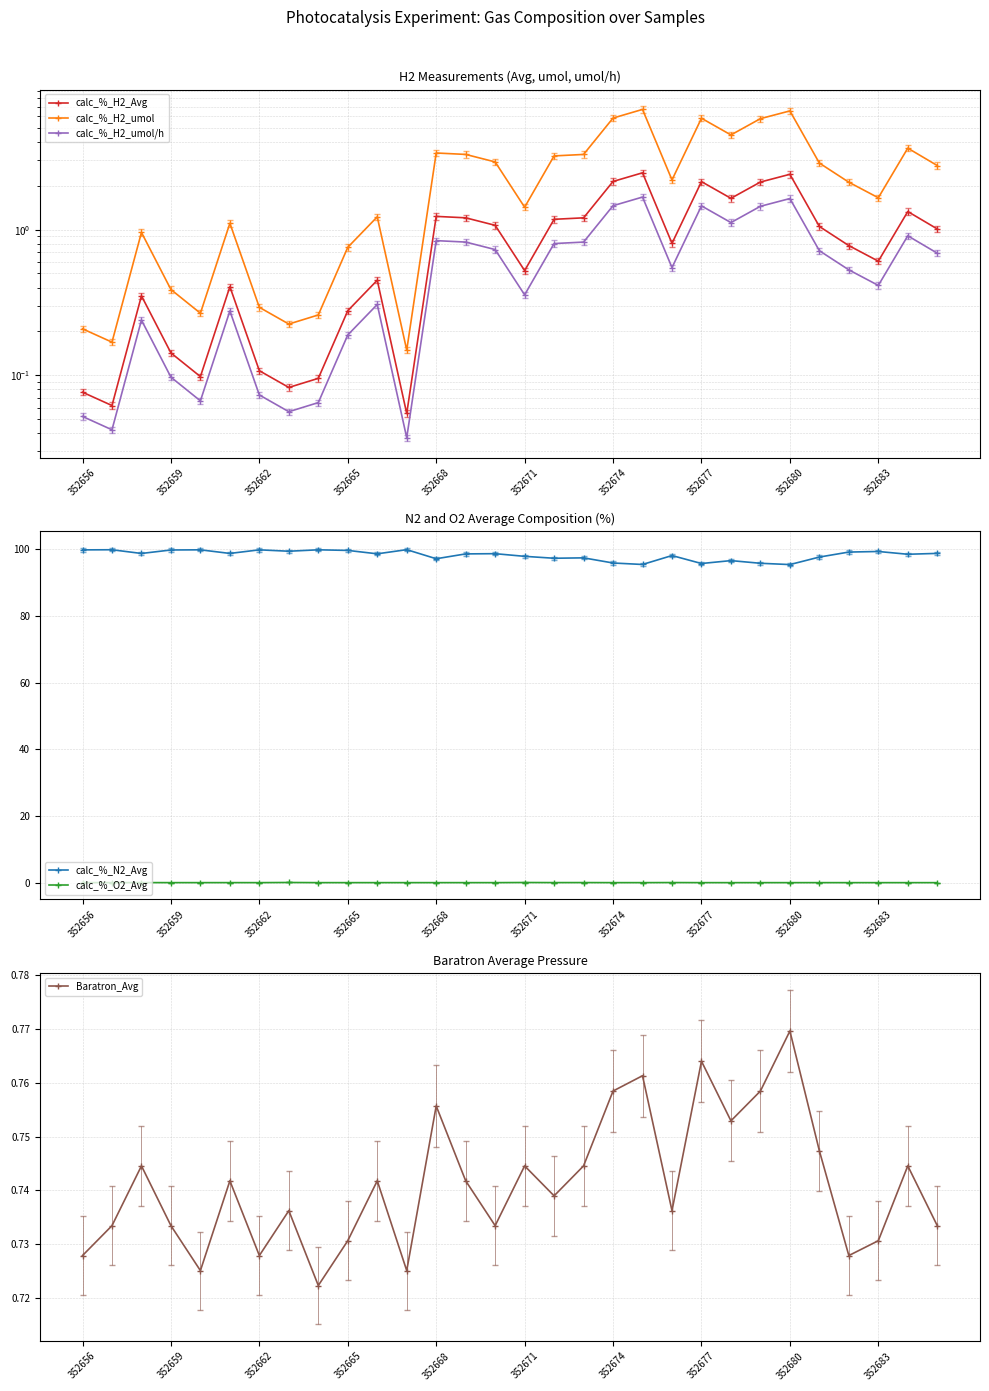

True or false: Baratron_Avg has a value of 0.4 at 352668.

False